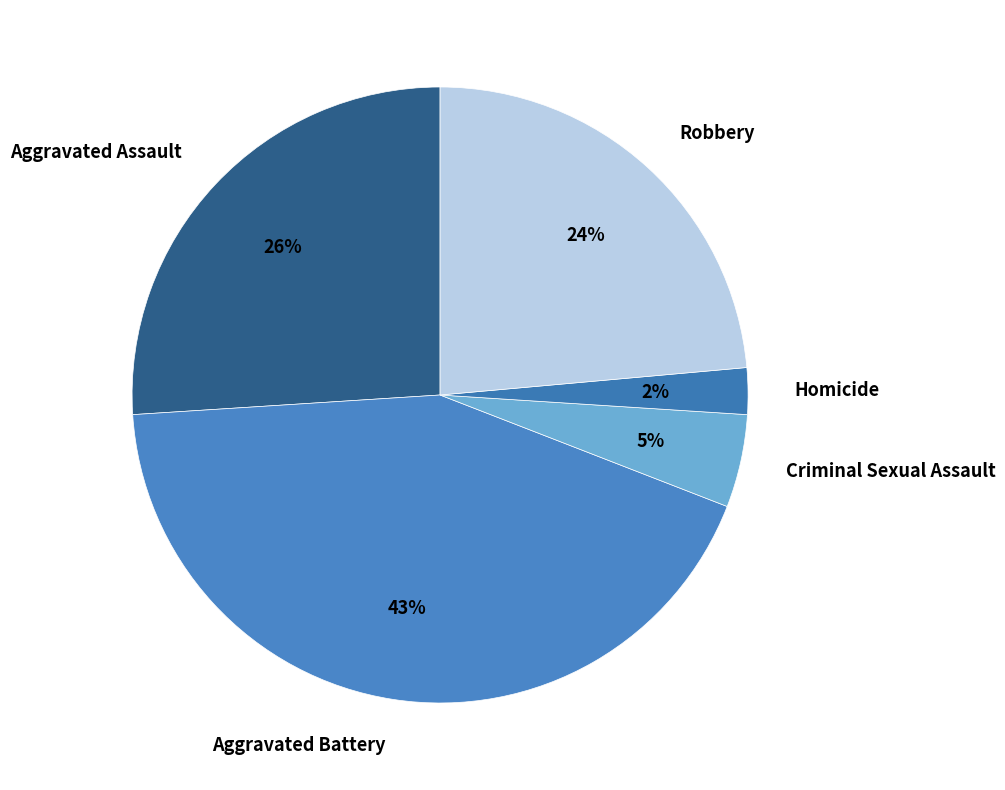

Do Aggravated Assault and Aggravated Battery together represent more than half of the pie?

Yes